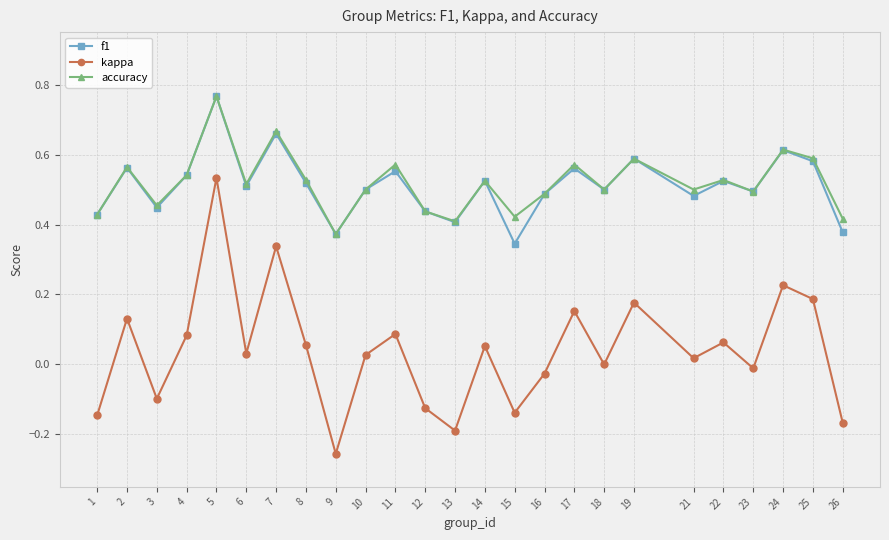

Is it true that kappa equals -0.1 at 3?

True